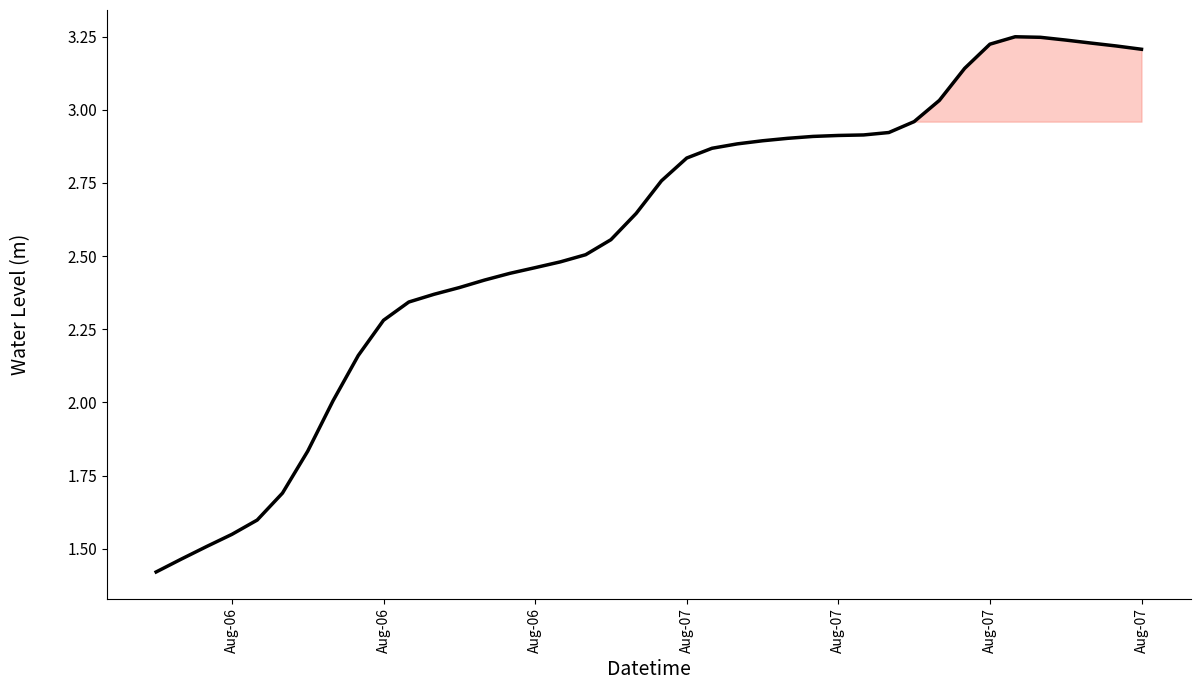

Count the number of data series in this chart.

1